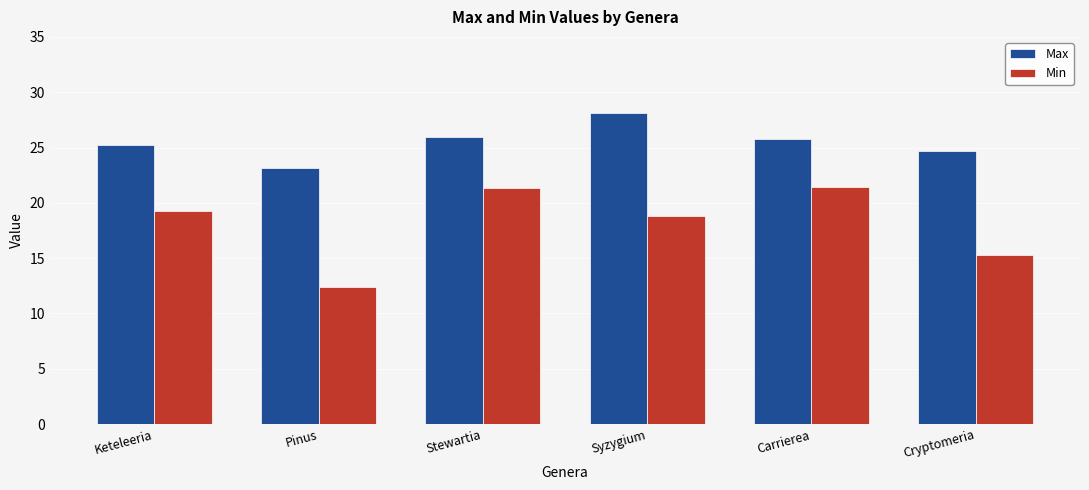

Is the value of Max at Syzygium greater than the value of Min at Pinus?

Yes